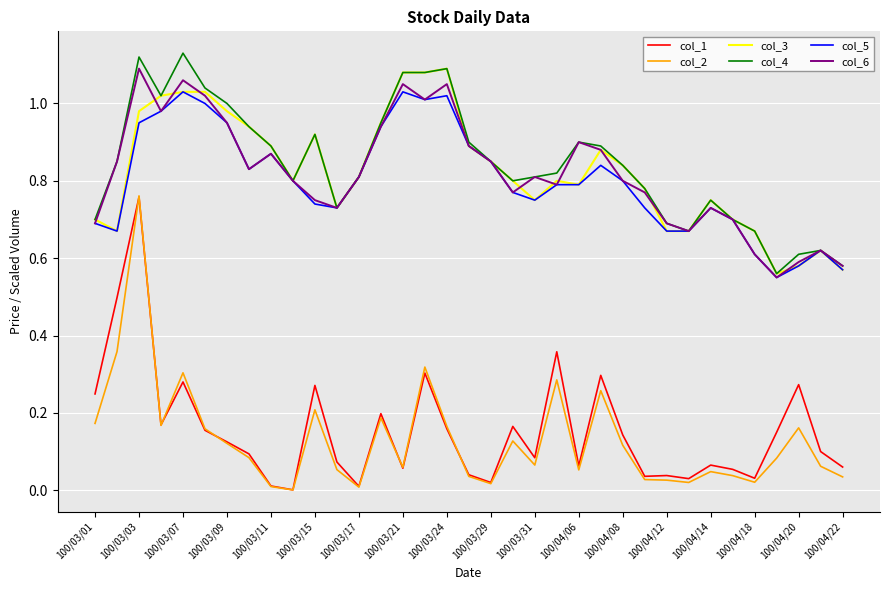

Which series has the widest spread of values?

col_2